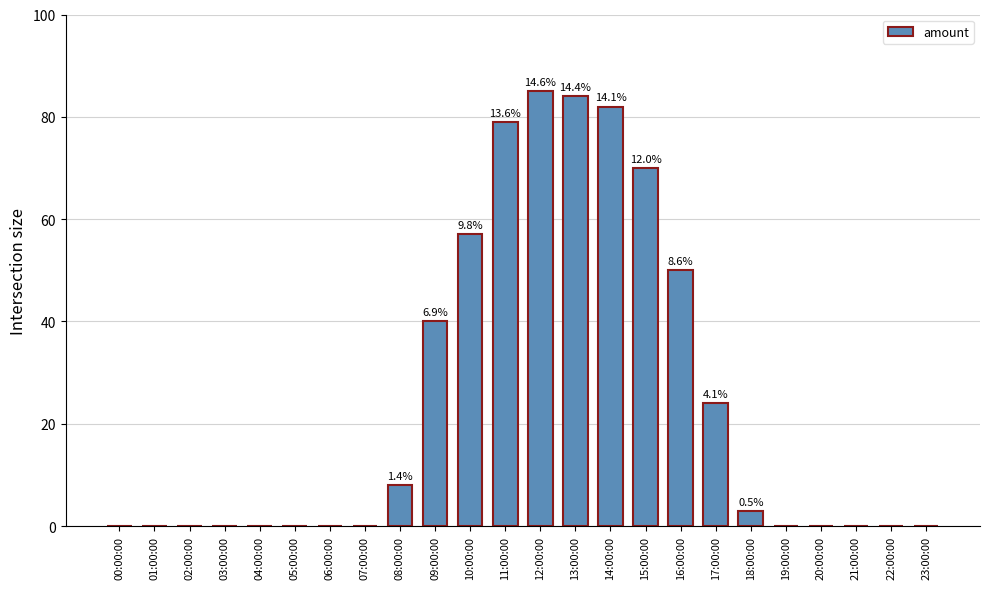

At which label is the value closest to 42?

09:00:00